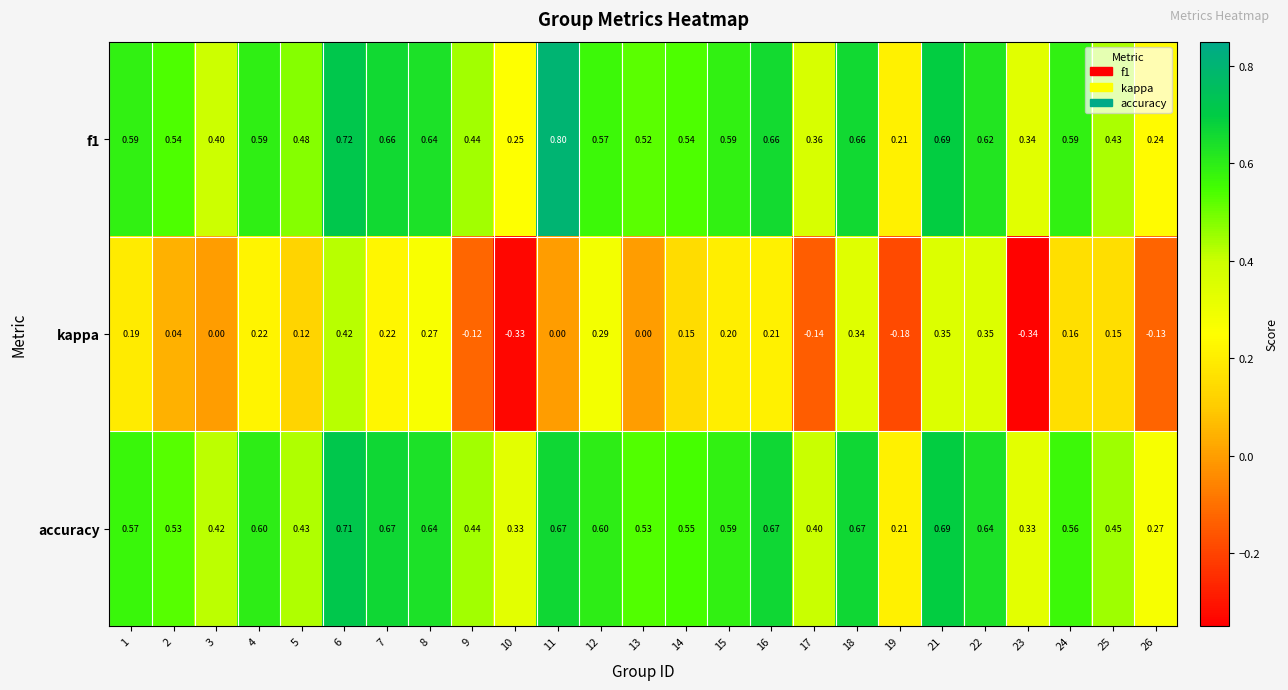

Rank the series by their maximum value, from lowest to highest.

kappa, accuracy, f1